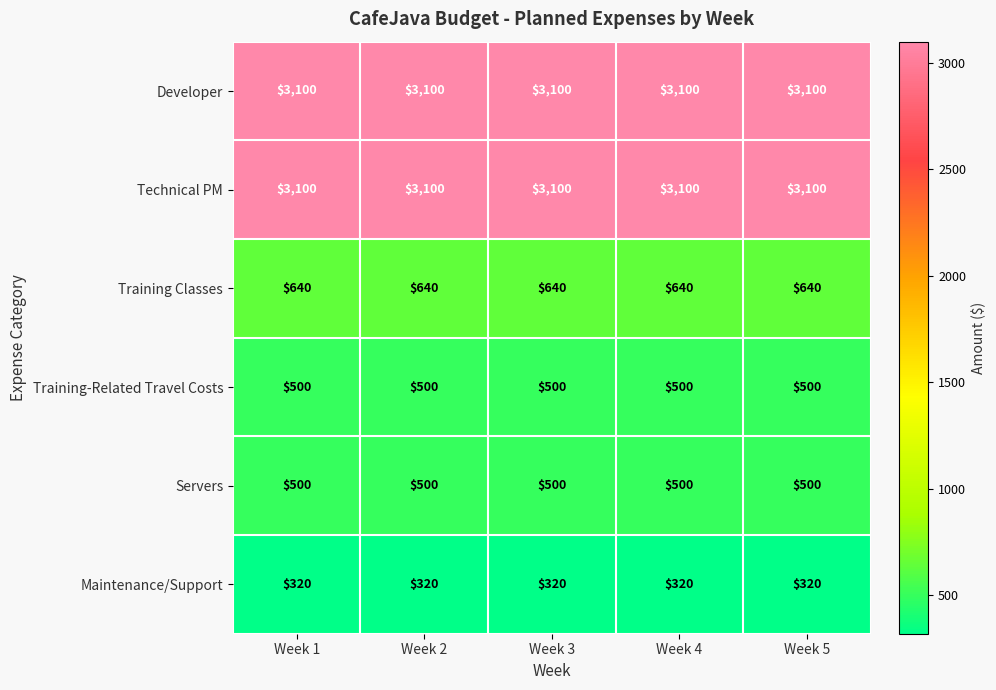

Is it true that Servers equals 500 at Week 5?

True